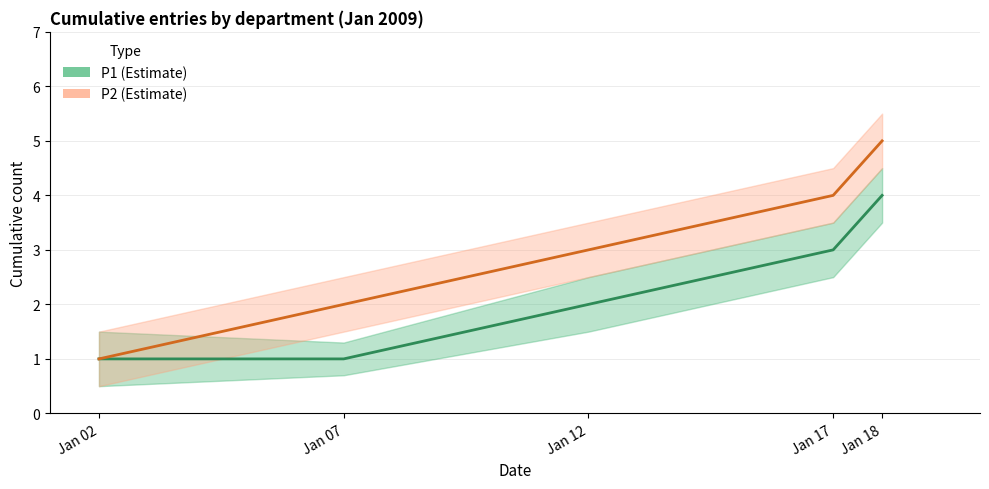

How many lines are shown in the chart?

2